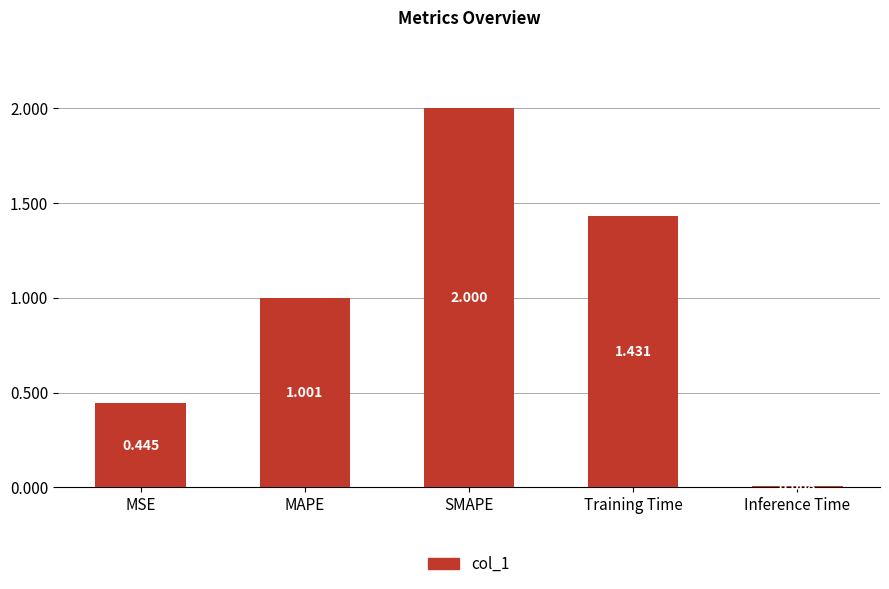

Between Training Time and MAPE, which is larger?

Training Time